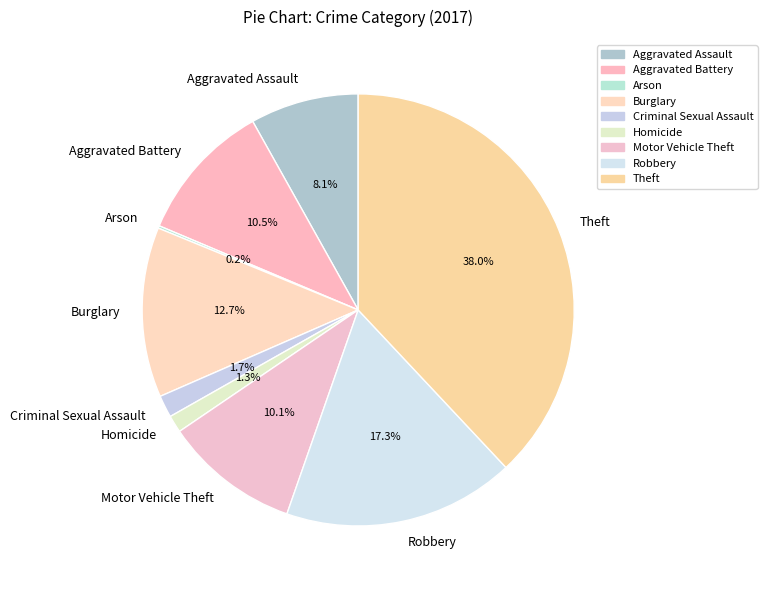

Is the sum of Homicide and Aggravated Assault greater than half?

No